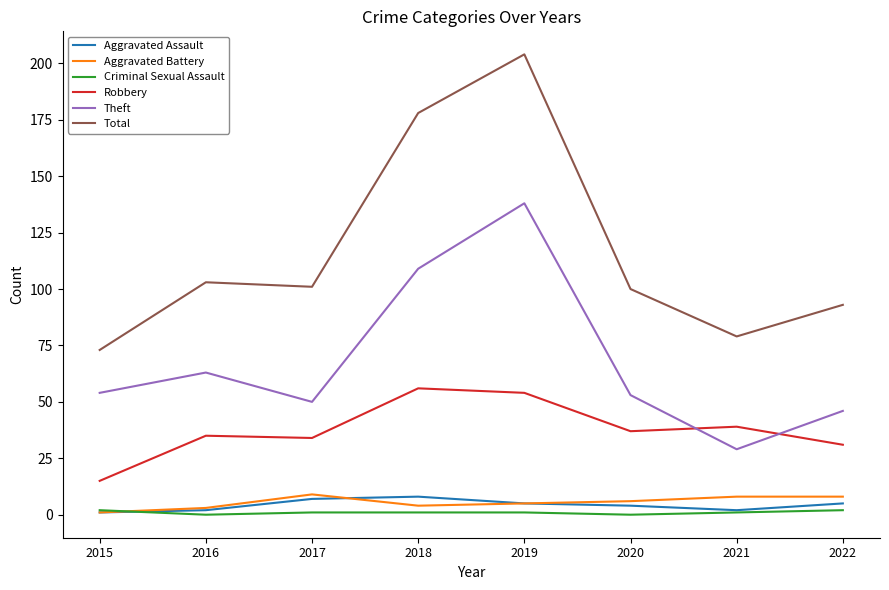

Is it true that Theft equals 50 at 2017?

True